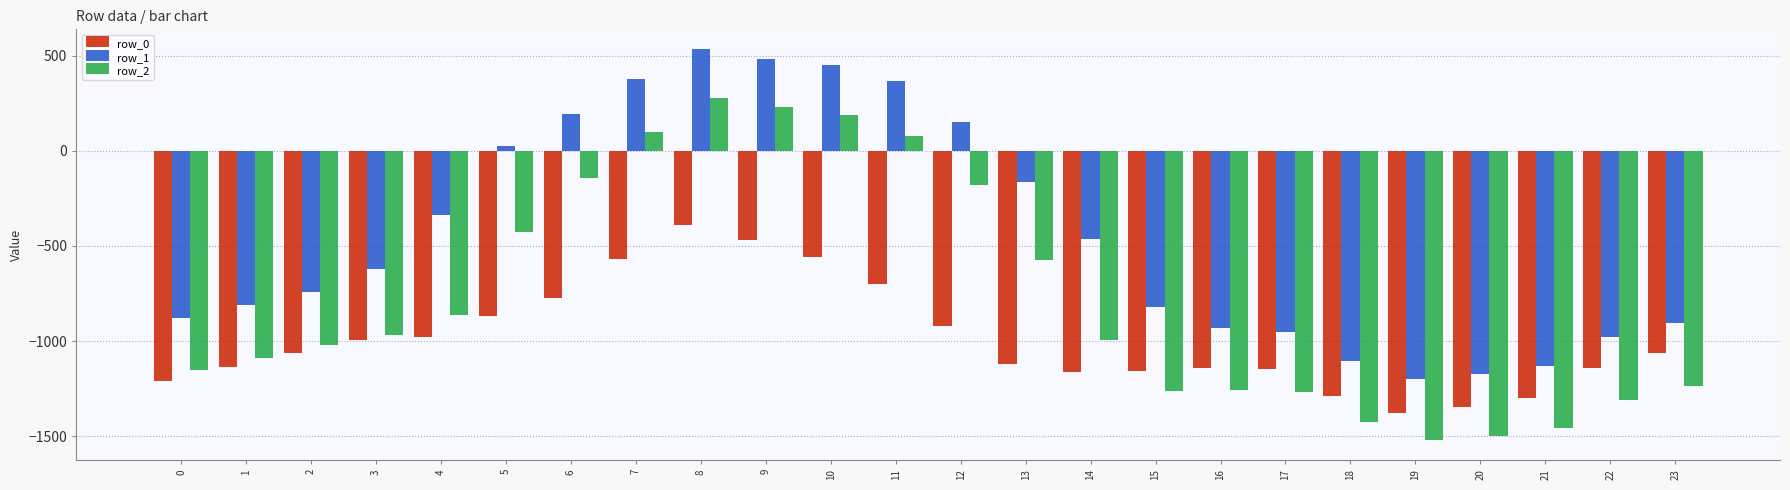

What are all the series names shown in the legend?

row_0, row_1, row_2